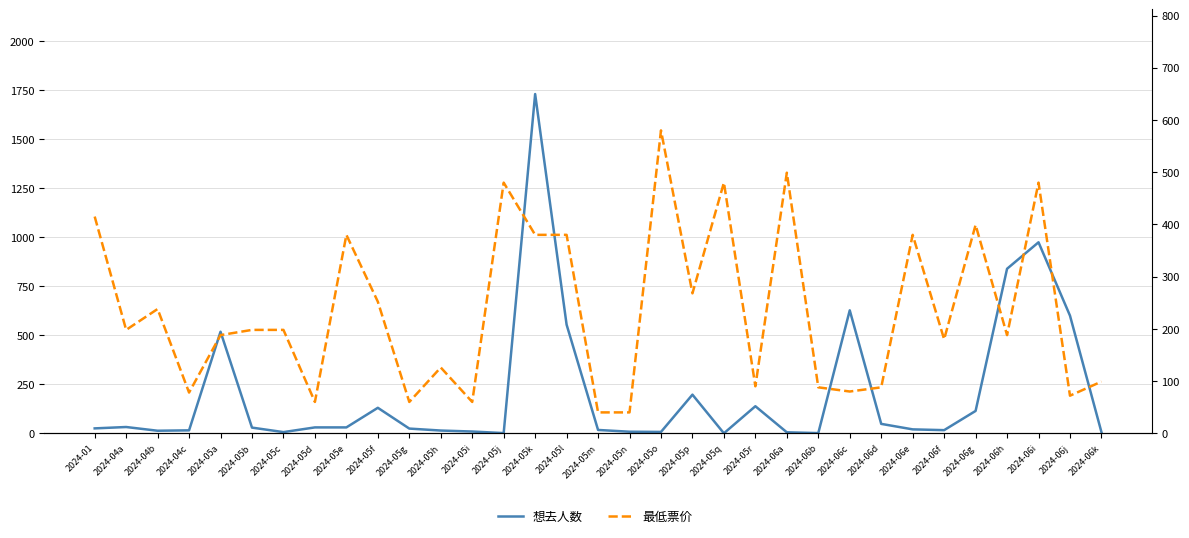

True or false: 想去人数 has more than 2 interior local peaks.

True